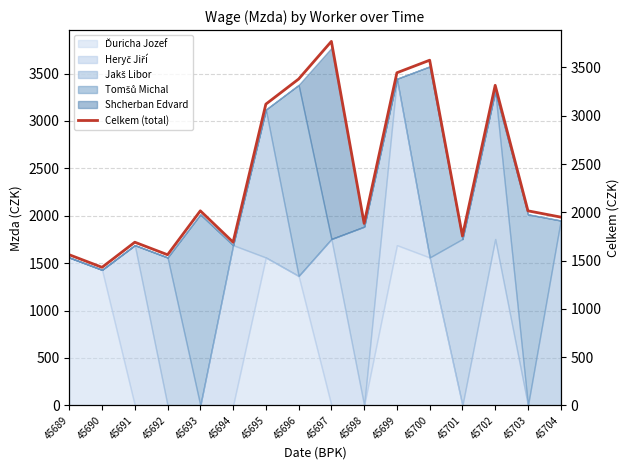

True or false: the data has more than 1 interior local peaks.

True